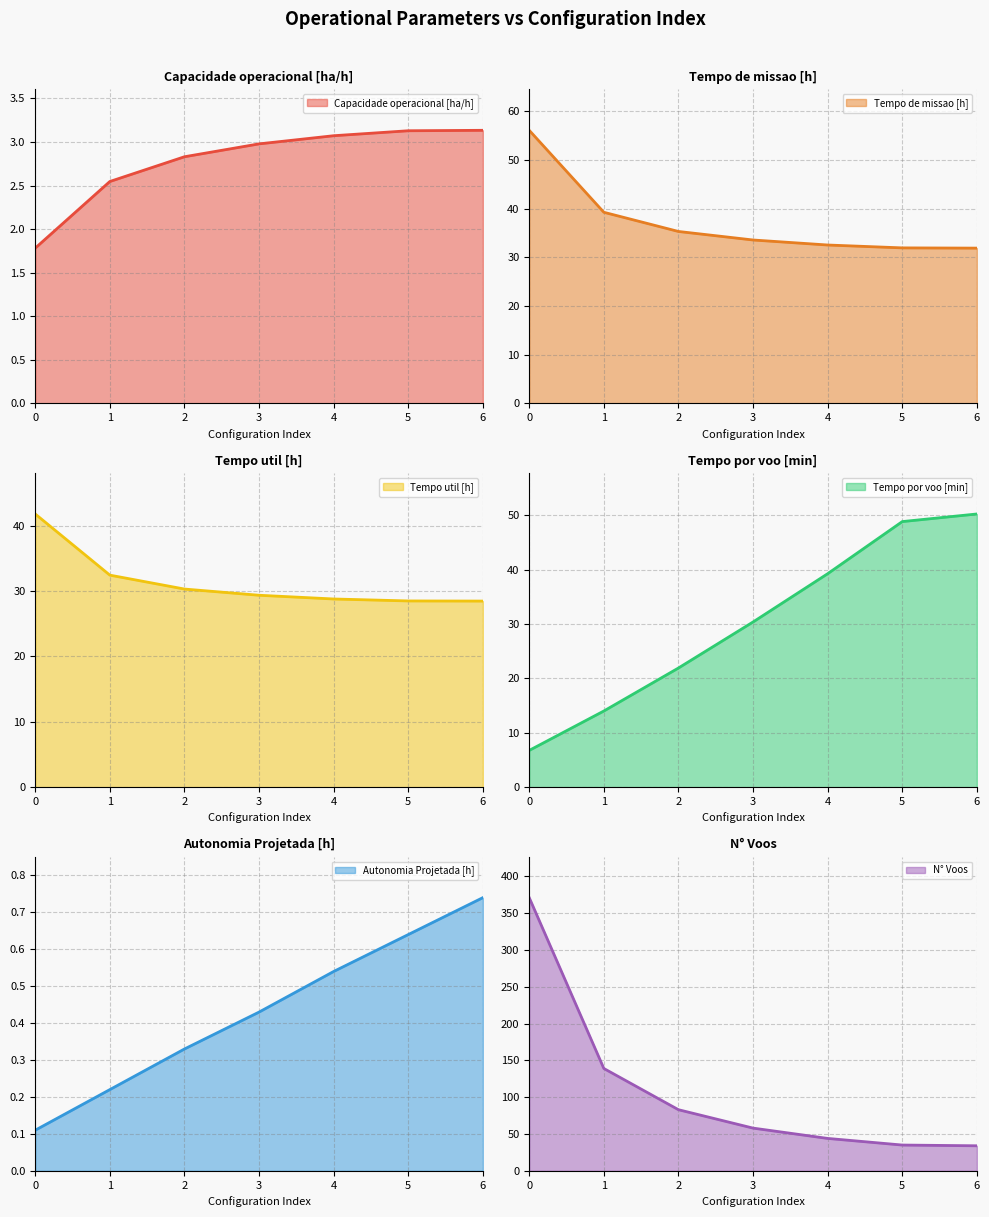

What is the difference between the Tempo de missao [h] values at 1 and 5?

7.3